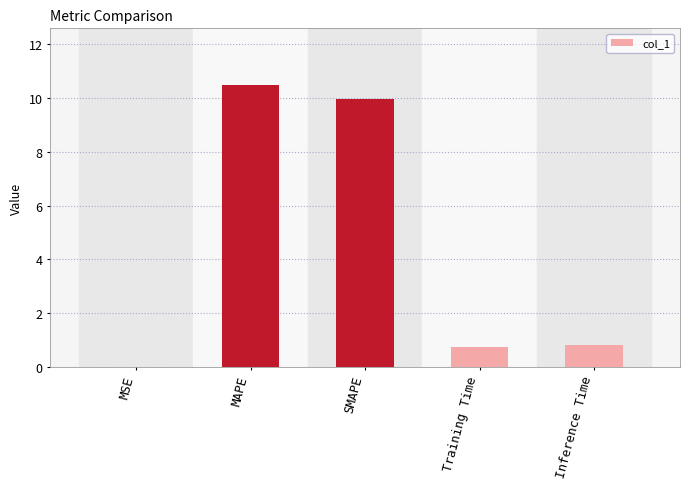

The chart shows a value of 10.0 at SMAPE. True or false?

True